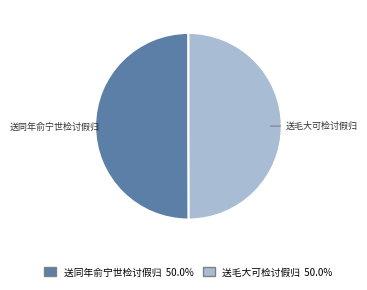

What is the ratio of the value at 送毛大可检讨假归 to the value at 送同年俞宁世检讨假归?

1.0